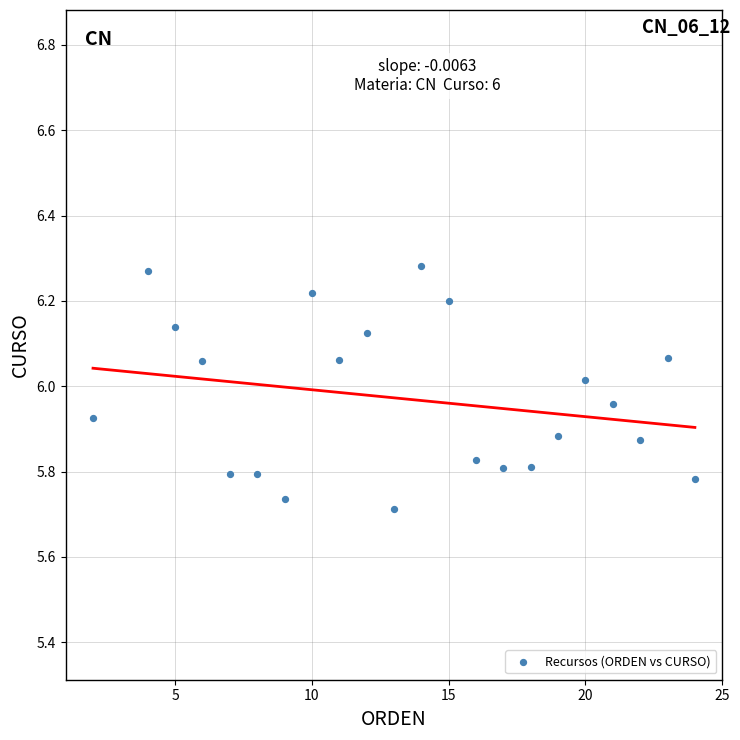

What is the range of X values (max minus min)?

22.0